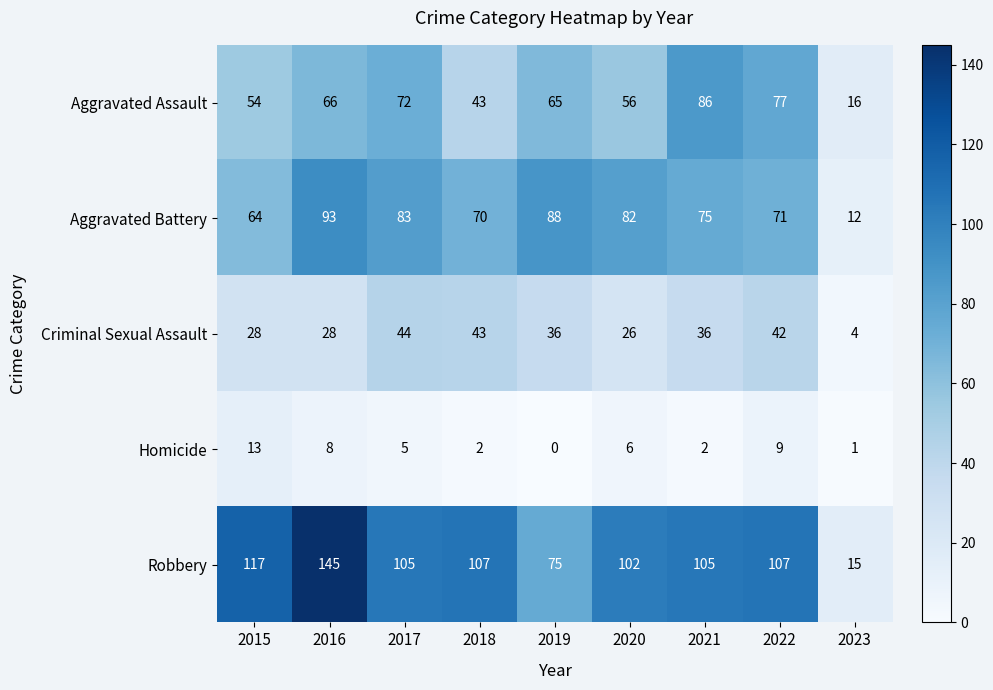

What is the approximate value of Aggravated Battery at 2018, to the nearest 5?

70